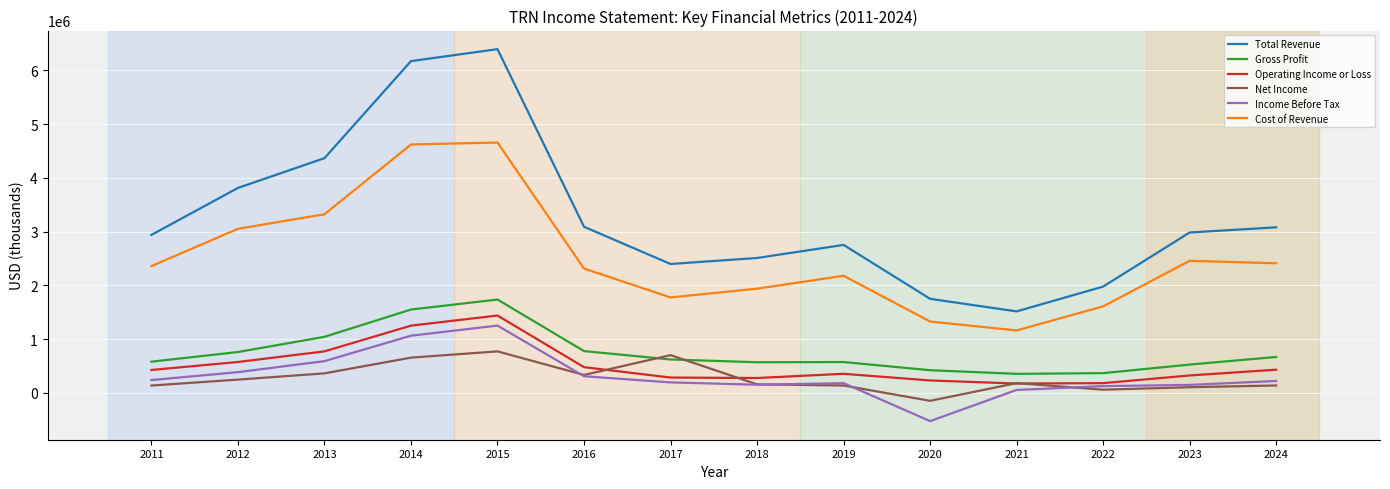

The value of Total Revenue at 2019 is 4236629. True or false?

False